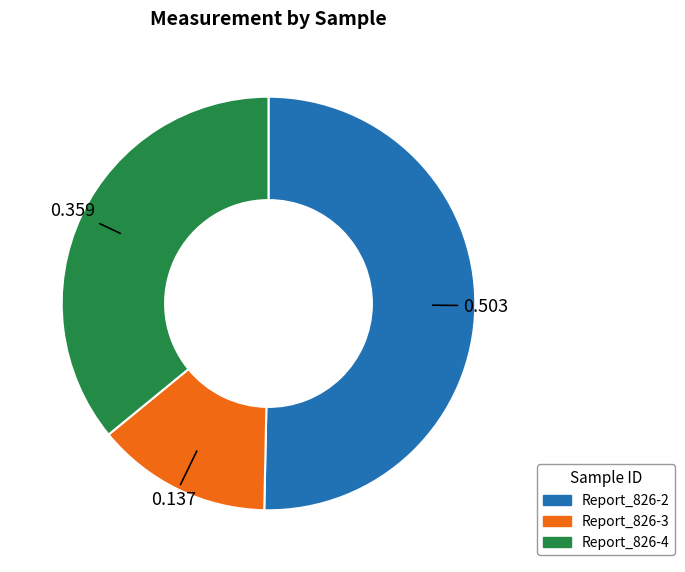

What is the ratio of the value at Report_826-2 to the value at Report_826-3?

3.7